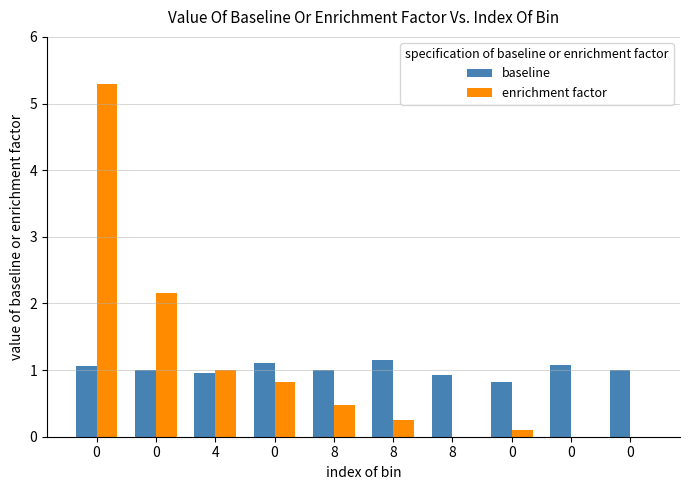

What is the difference between the second highest and second lowest values in the enrichment factor series?

2.1